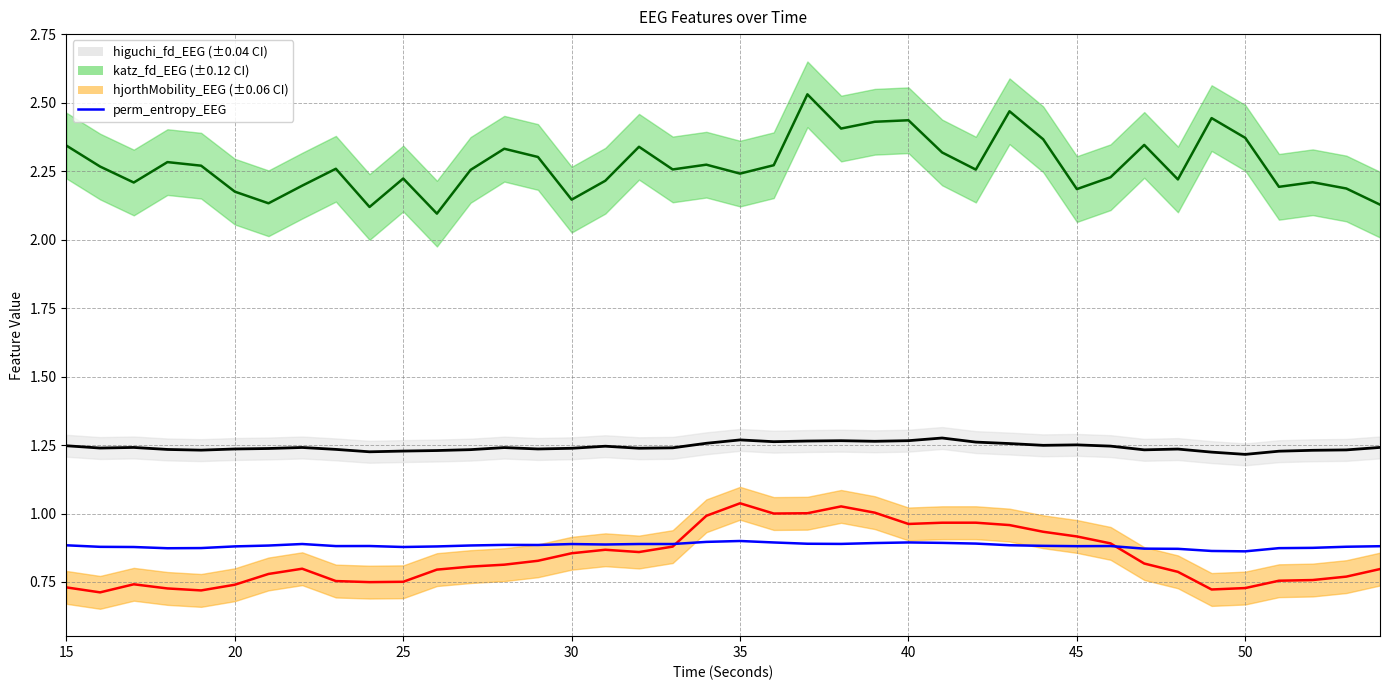

How many interior local valleys (lower than both neighbors) does the data have?

9